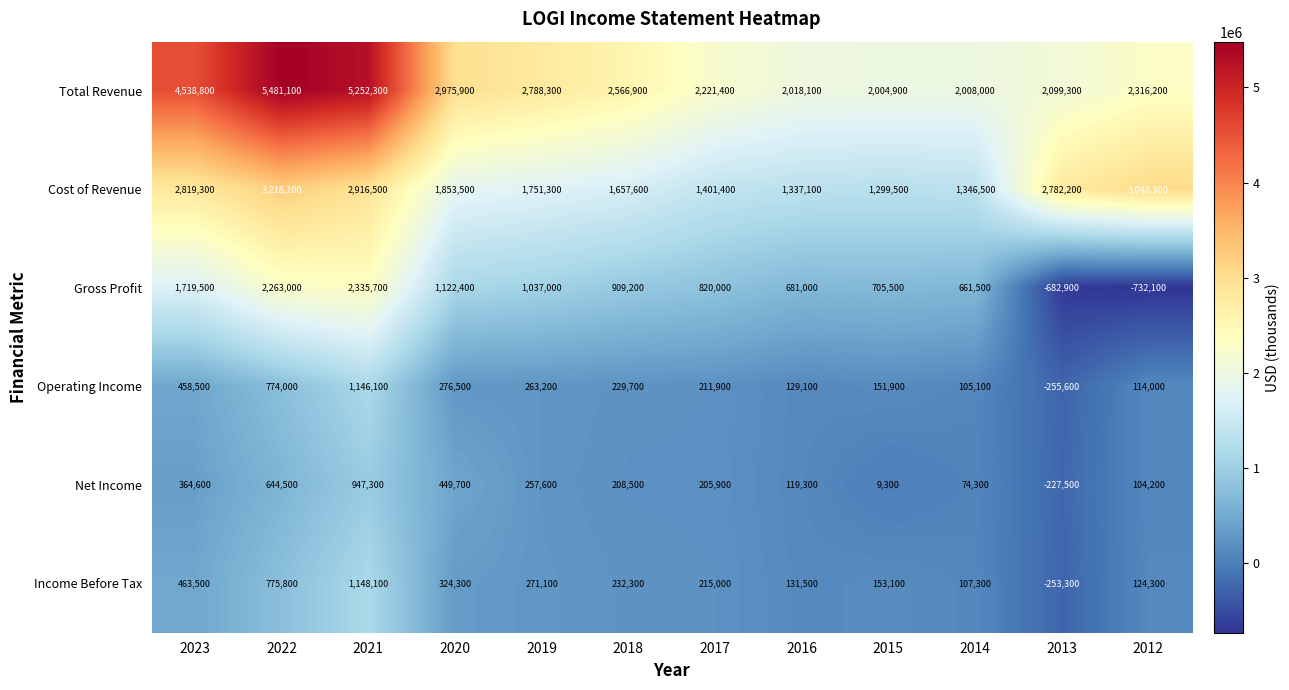

Where is Total Revenue nearest to the value 3743000?

2020